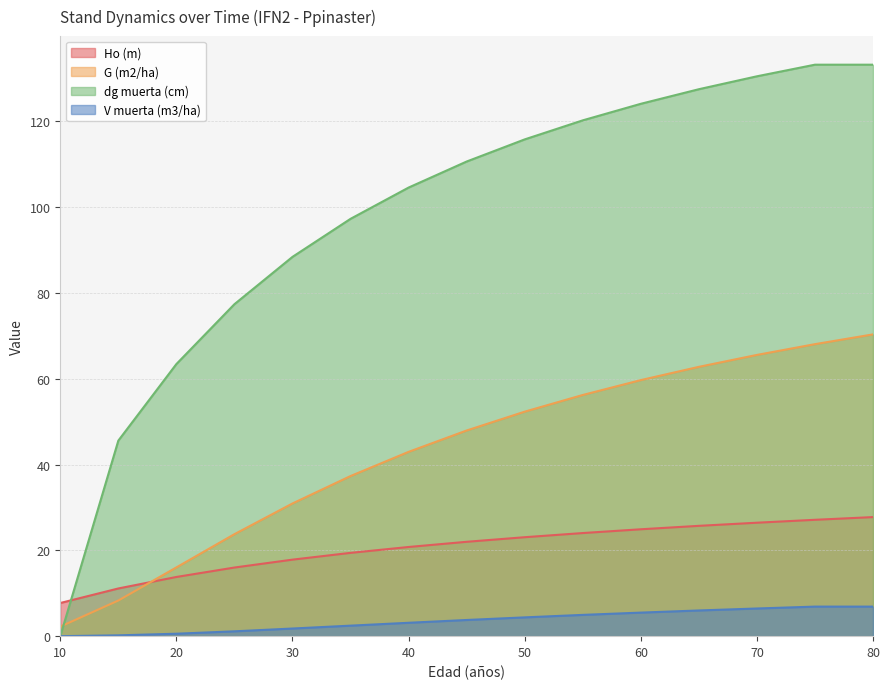

How many lines are shown in the chart?

4